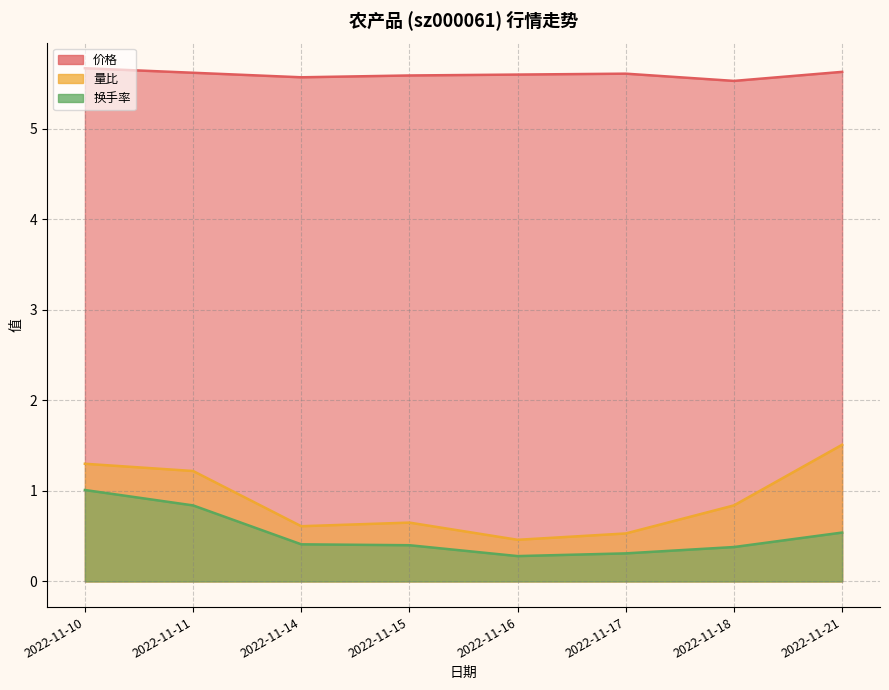

At which category does the chart reach its peak across all series?

2022-11-10